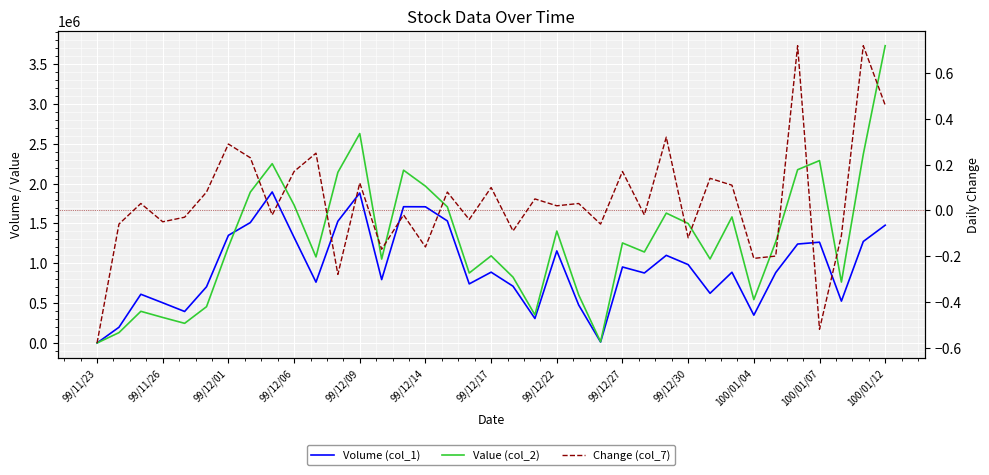

Rank the series by their average value, from highest to lowest.

Value (col_2), Volume (col_1), Change (col_7)